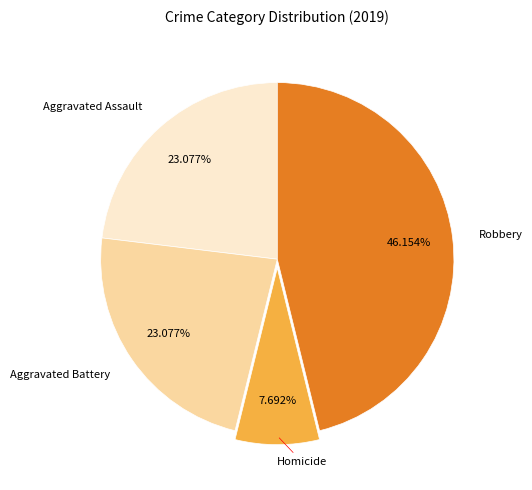

Does any single category account for the majority?

No